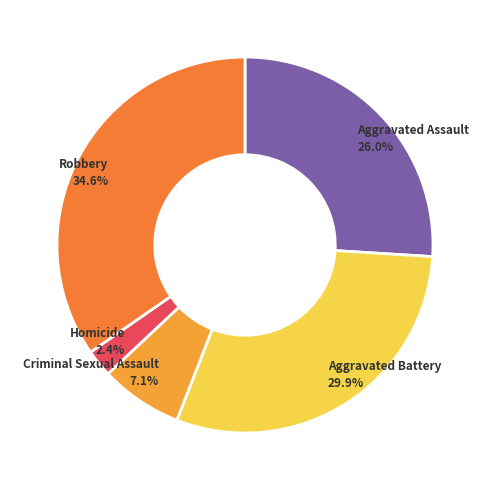

The Aggravated Battery slice represents 30% of the pie. True or false?

True